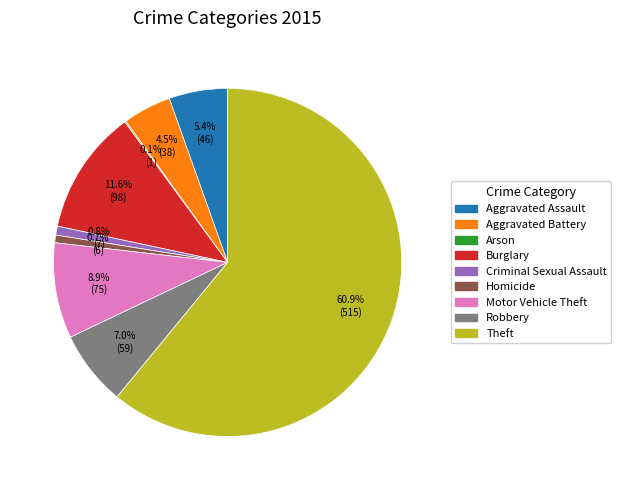

Which category has the biggest portion of the pie?

Theft